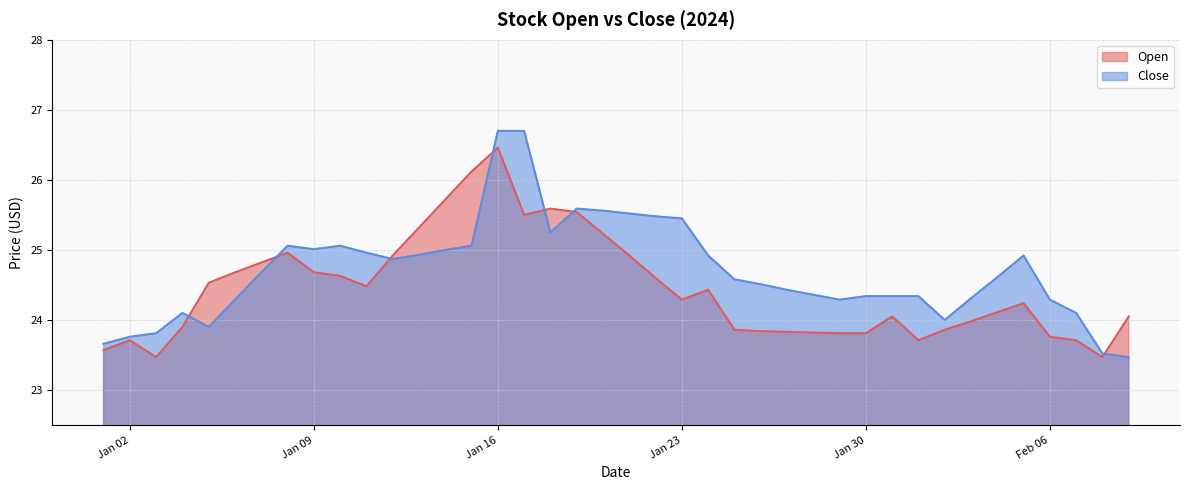

True or false: Open has more than 2 points higher than both neighbors.

True